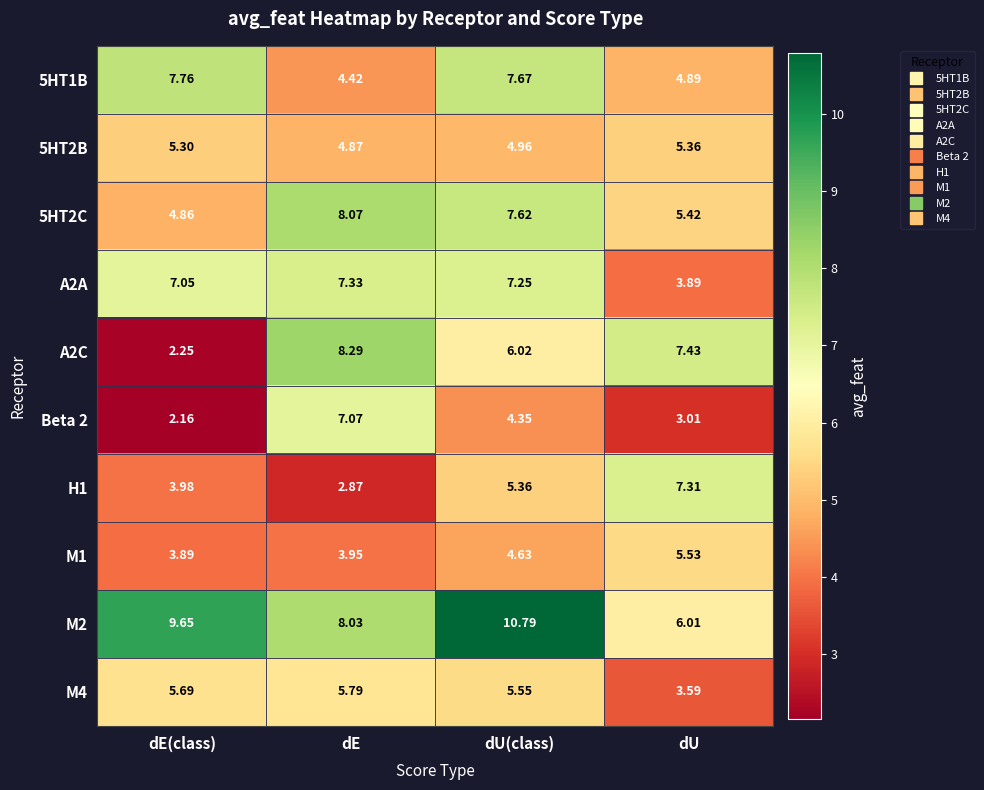

List the labels in order of 5HT1B value, smallest first.

dE, dU, dU(class), dE(class)